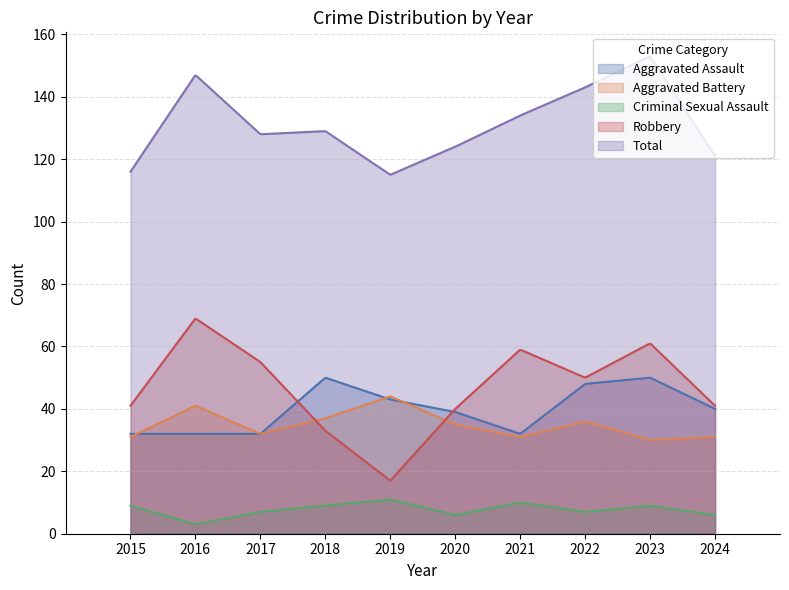

Rank the categories by Aggravated Battery value from lowest to highest.

2023, 2015, 2021, 2024, 2017, 2020, 2022, 2018, 2016, 2019